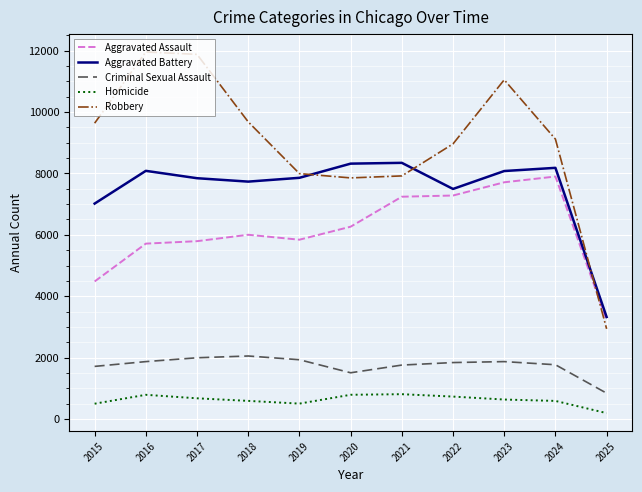

How many series are shown in this chart?

5